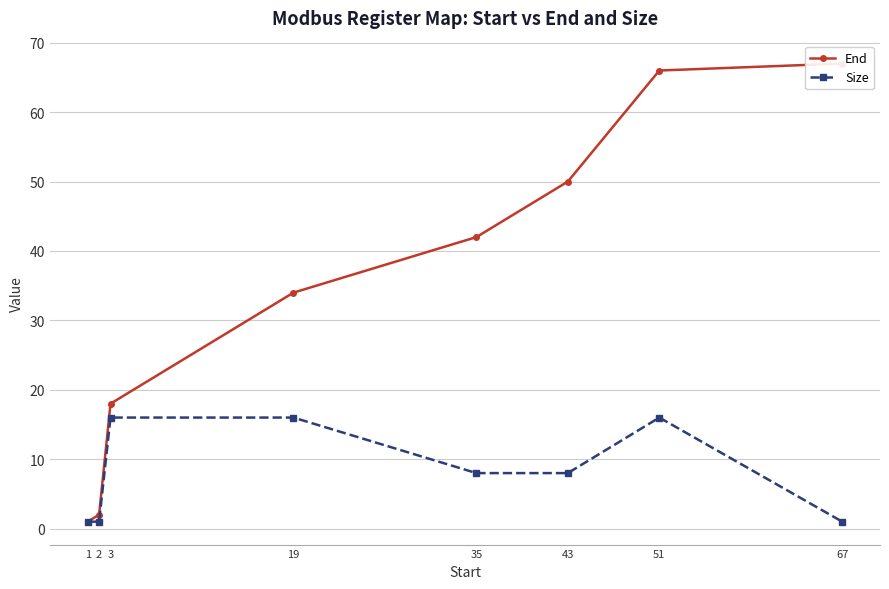

True or false: End and Size cross at least once.

False